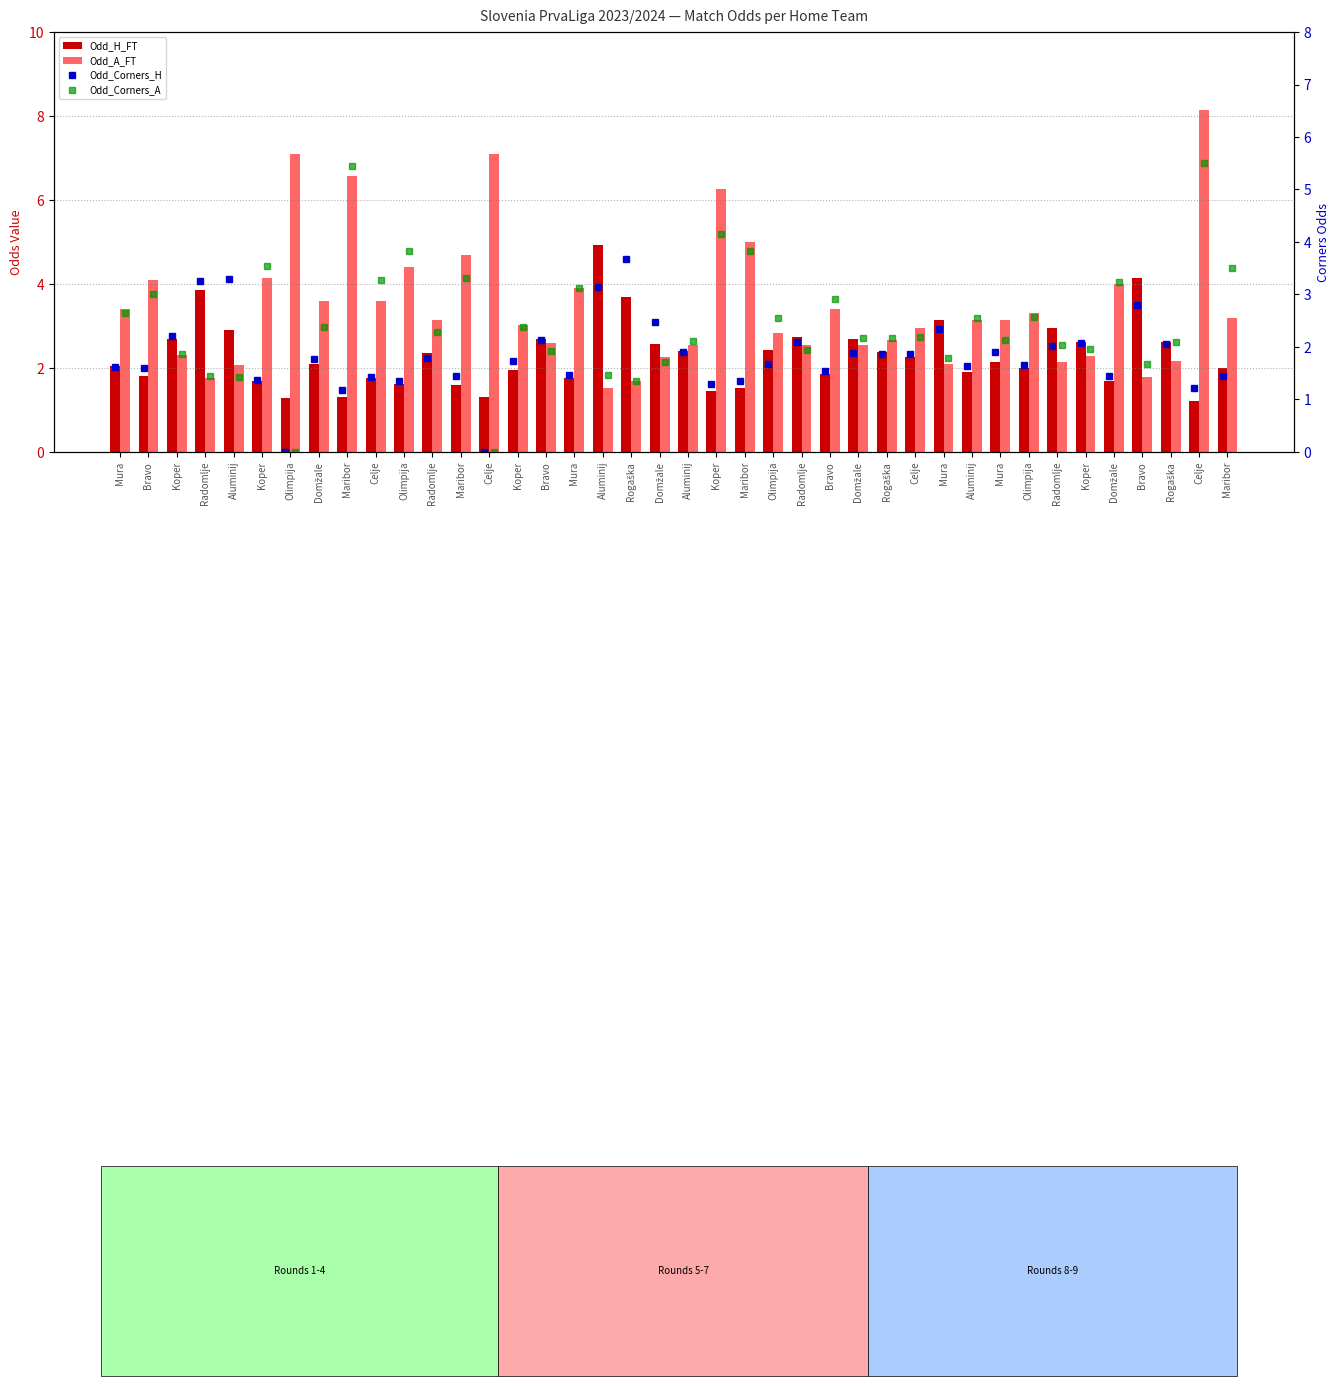

Which category has the lowest value in the Odd_Corners_H series?

Olimpija